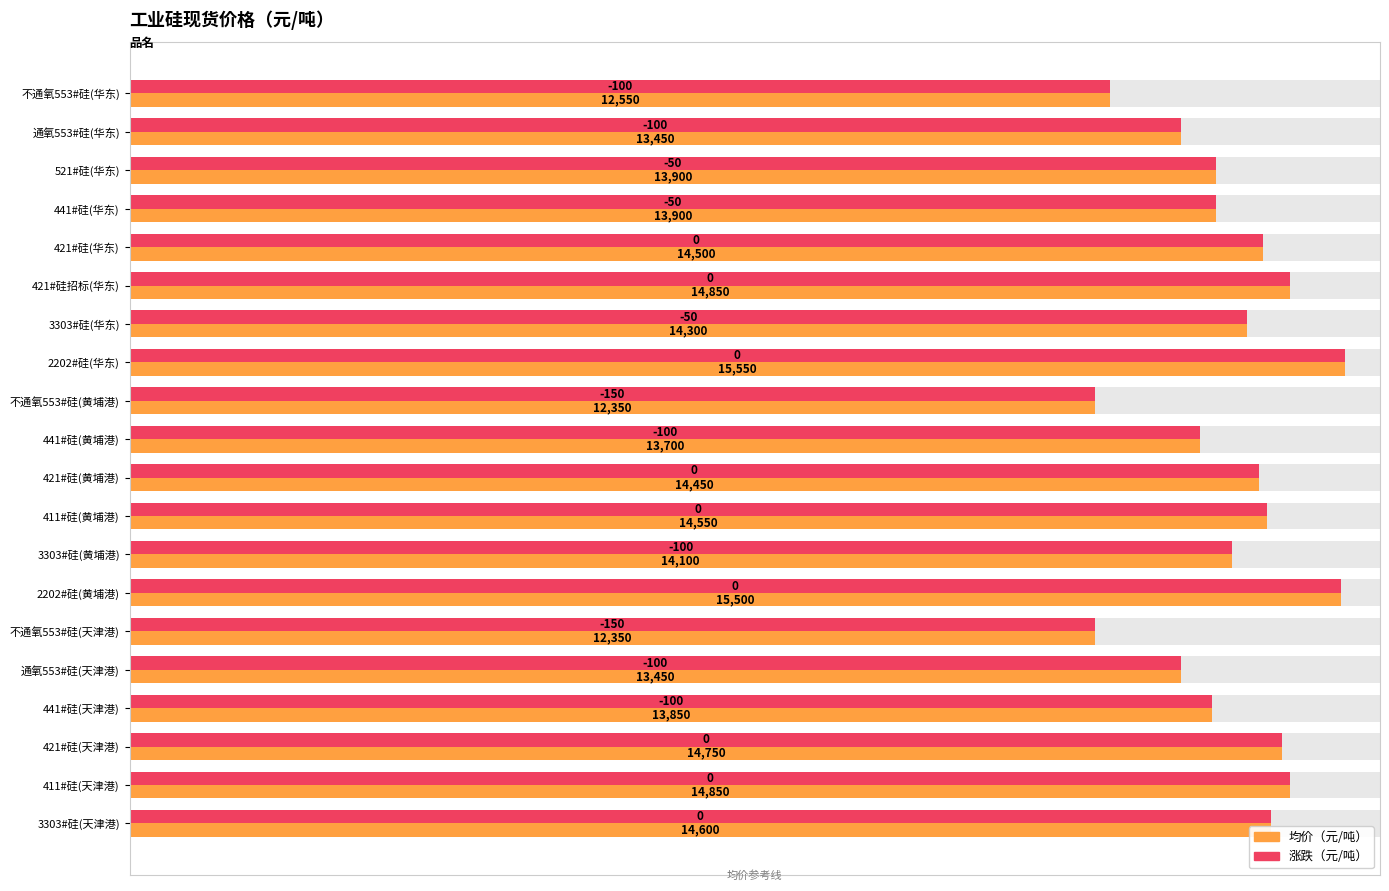

How many bars are there in total?

40